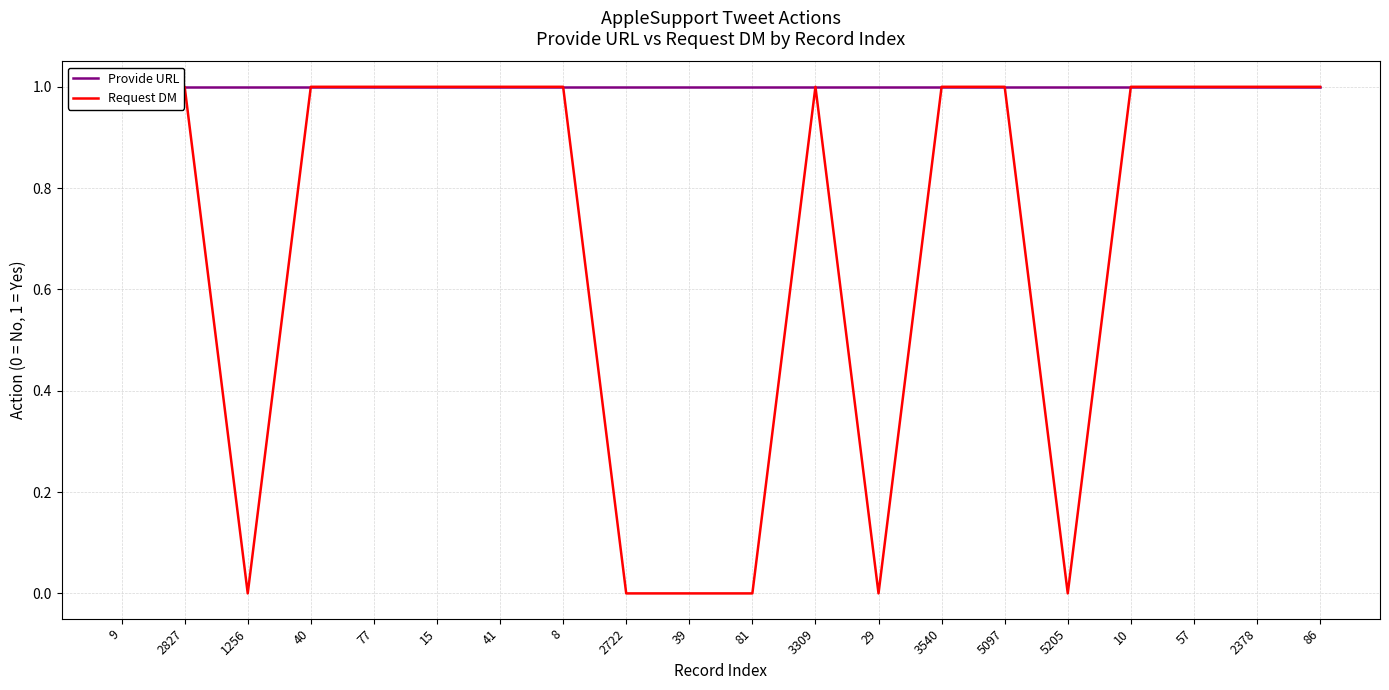

At which category is the sum across all series the highest?

9